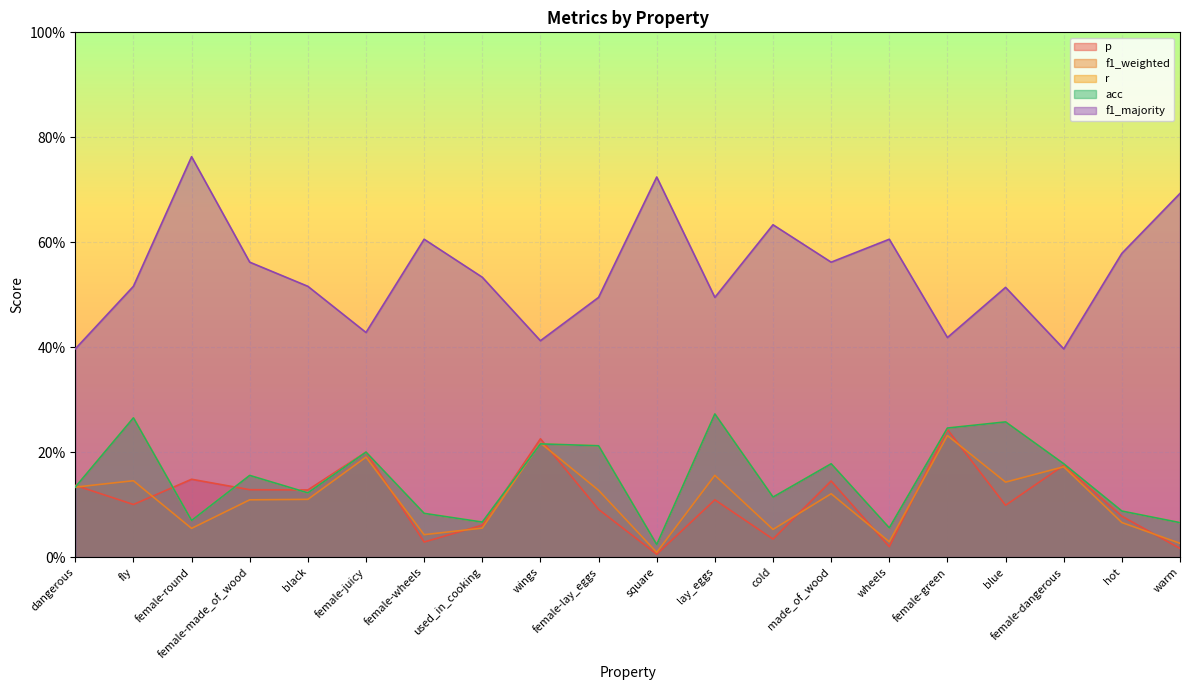

At how many categories does at least one series exceed 0?

20